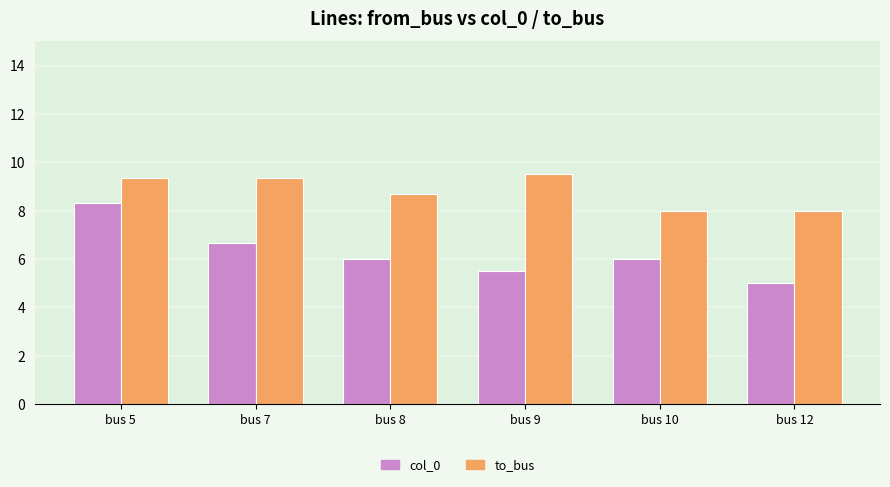

Where does the to_bus series first go above 9?

bus 5